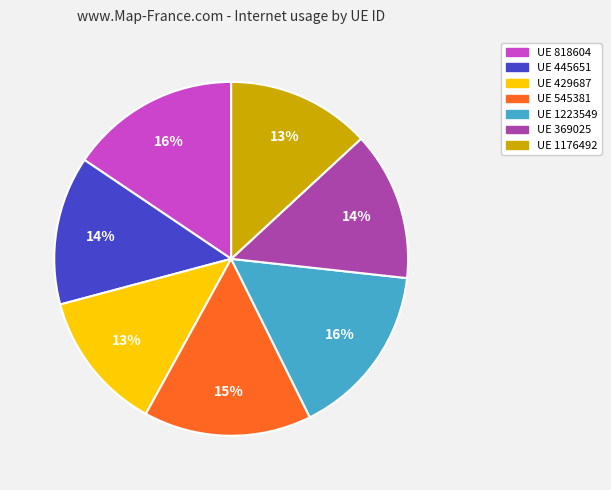

To the nearest percent, what portion does UE 818604 represent?

16%